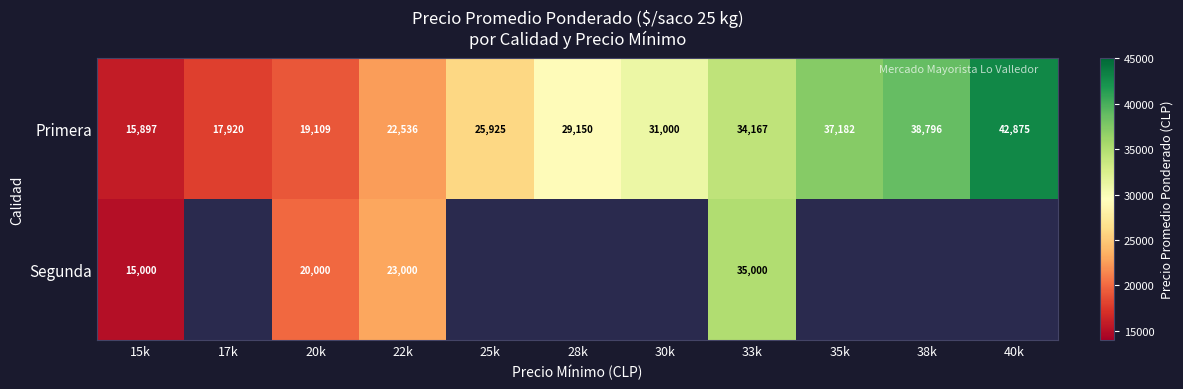

The Primera series shows 17920 at 17k. True or false?

True